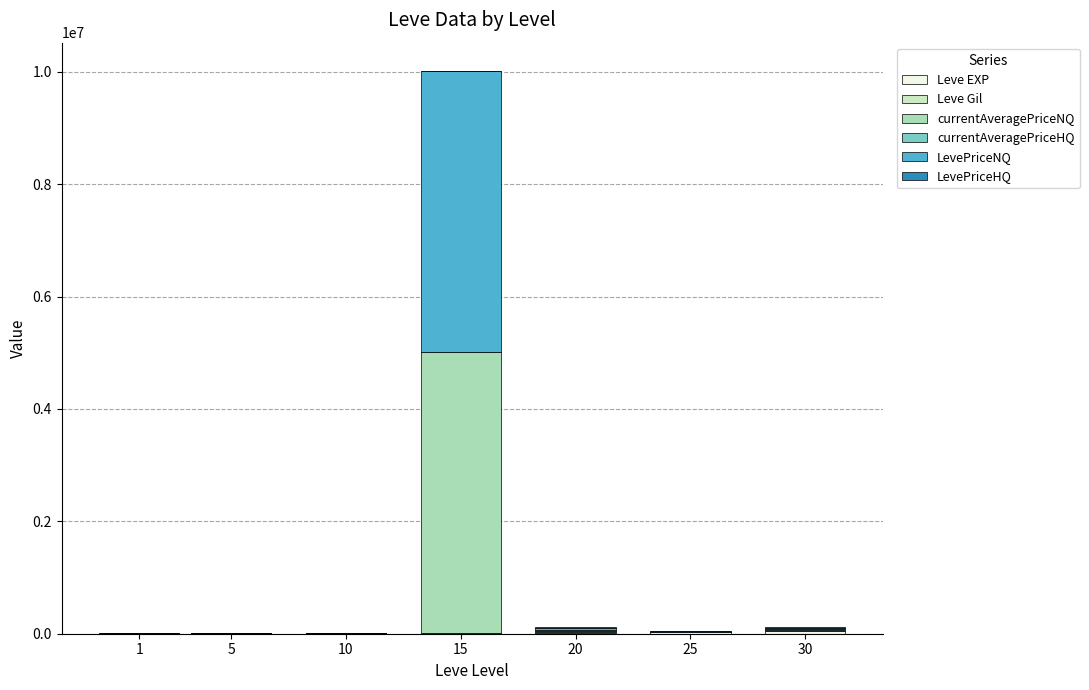

At which category is the sum across all series the highest?

15